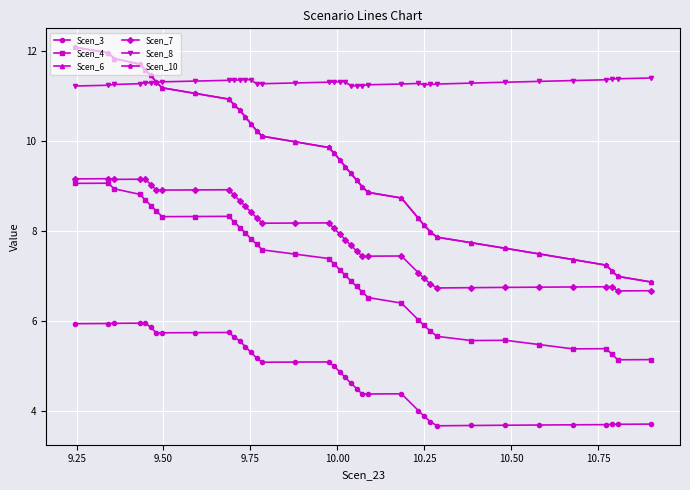

True or false: Scen_4 and Scen_7 intersect in this chart.

False